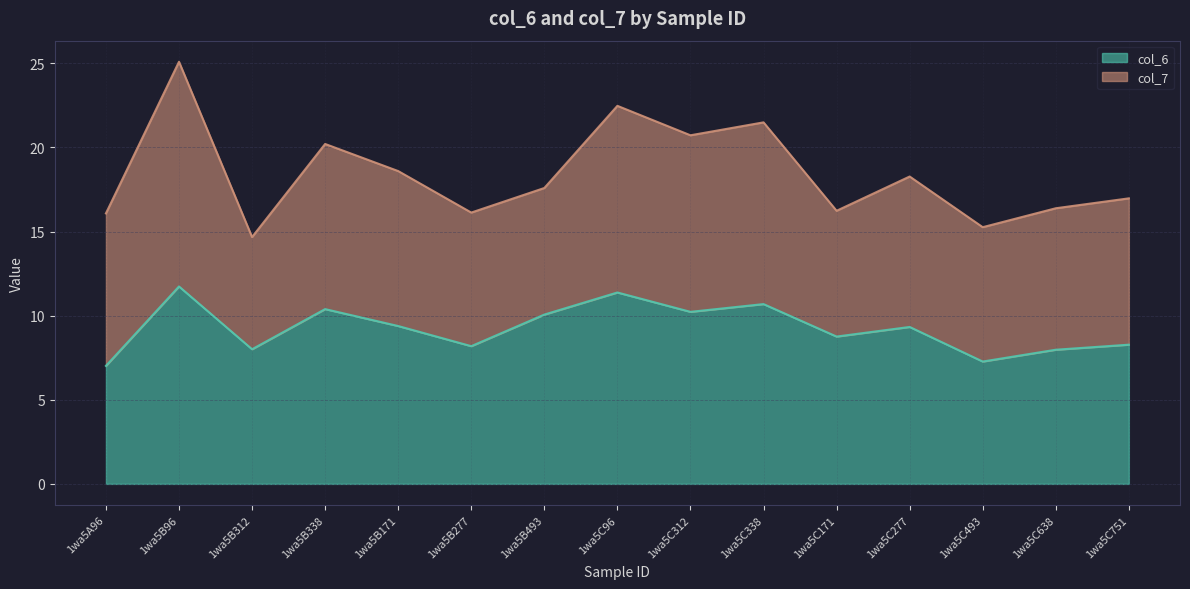

At which category does the chart reach its peak across all series?

1wa5B96